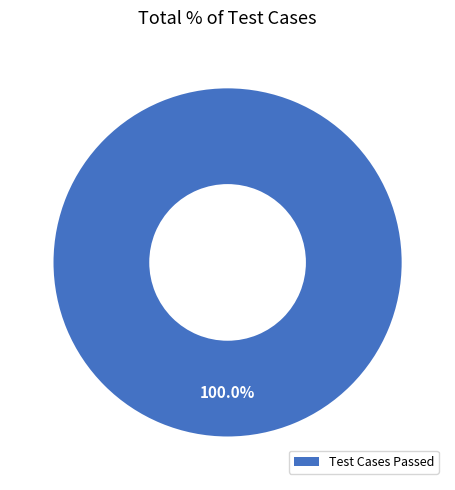

Is there any slice that represents more than half of the pie?

Yes